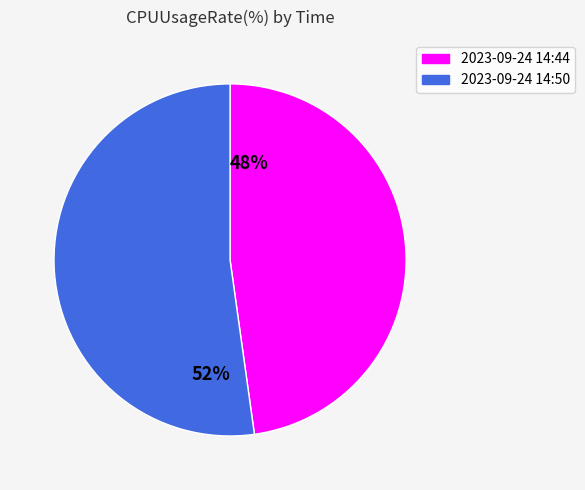

To the nearest percent, what percentage of the pie is 52%?

52%